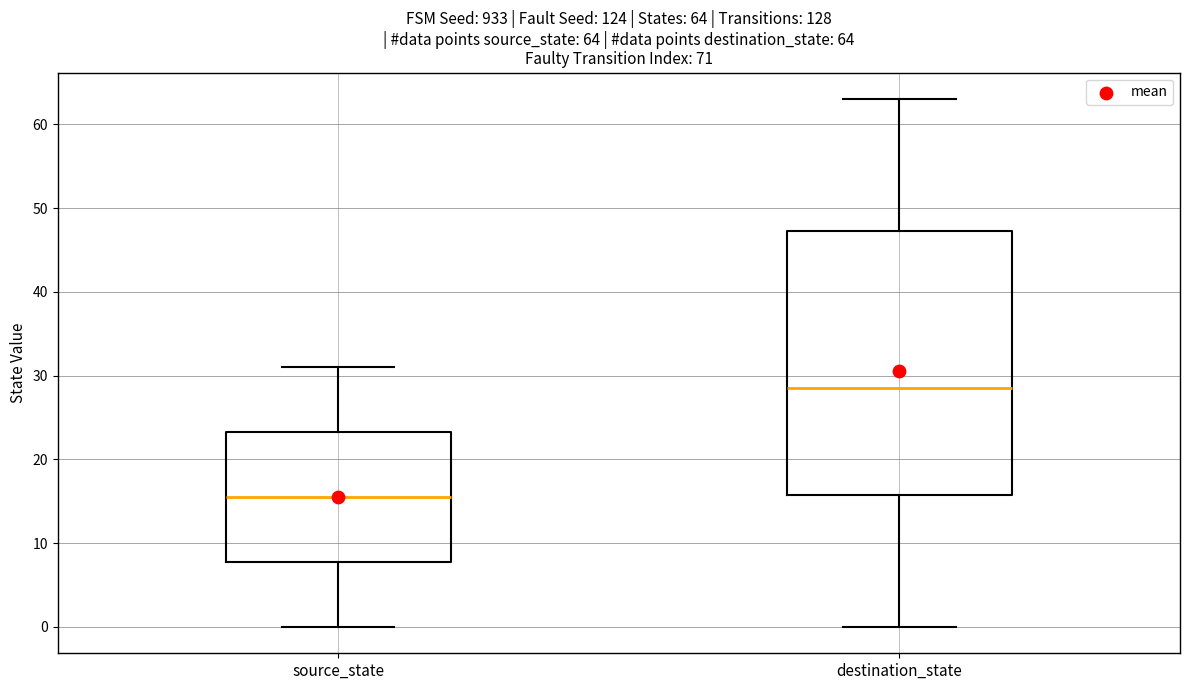

Which box is the tallest, from its lower edge to its upper edge?

destination_state